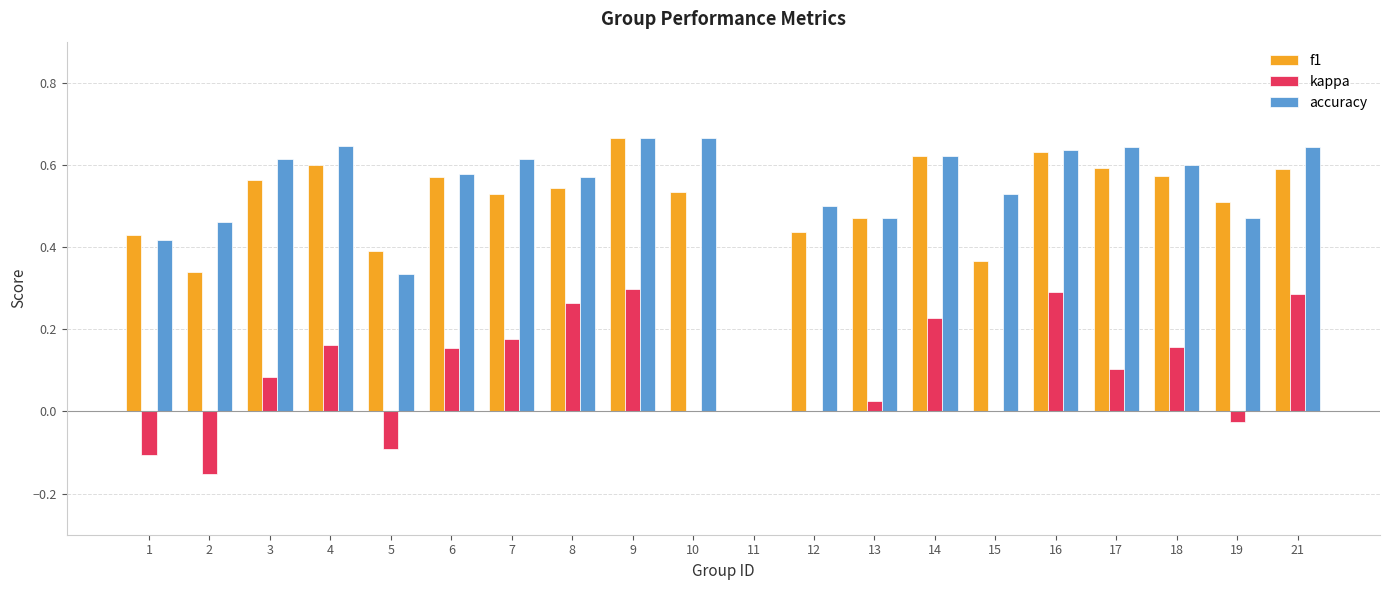

What is the sum of all accuracy values?

10.7